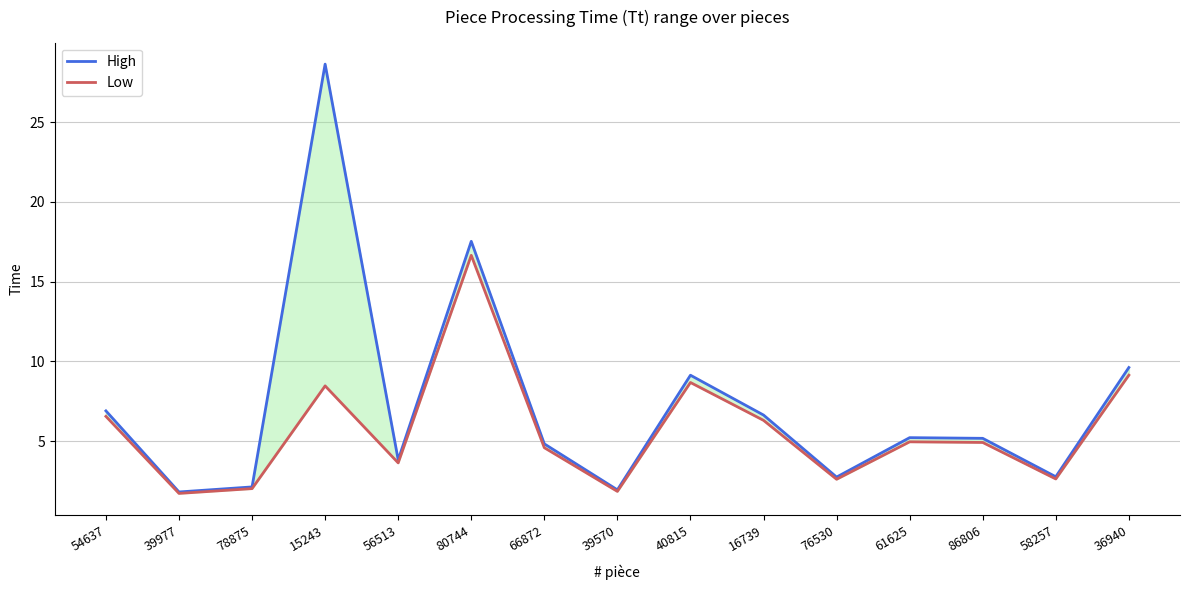

The High series shows 1.1 at 78875. True or false?

False